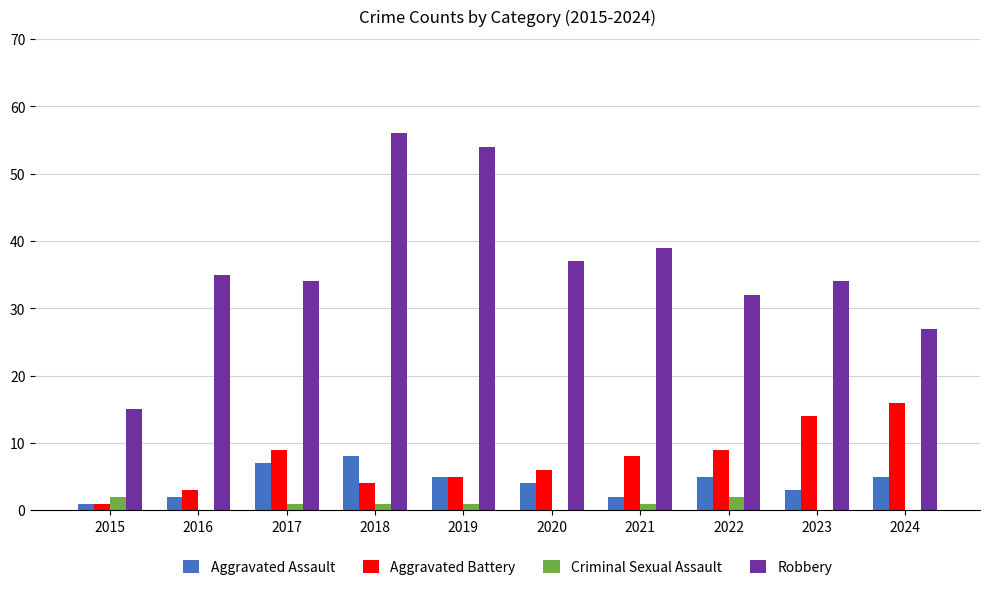

The value of Robbery at 2022 is 32. True or false?

True